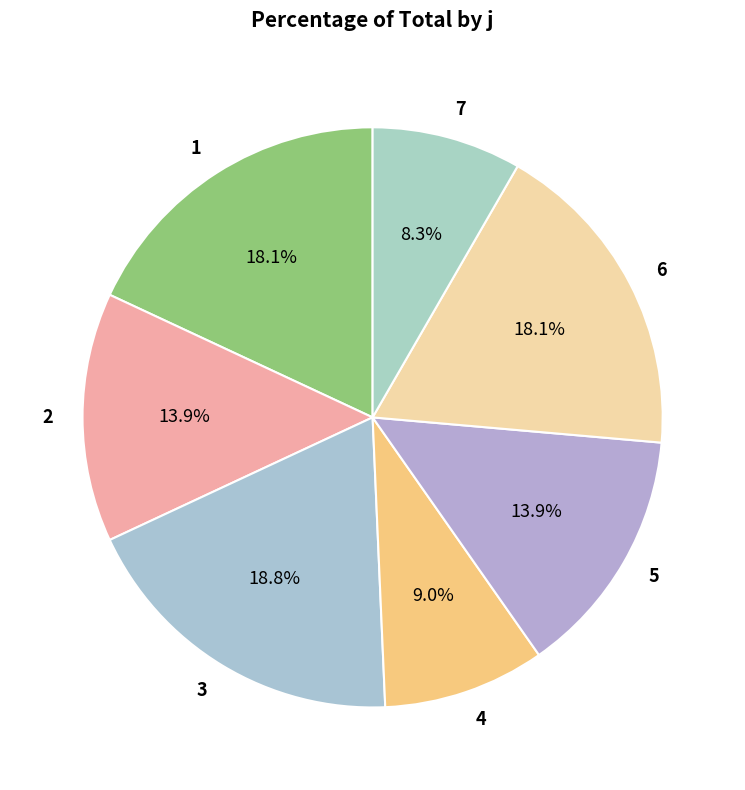

Which slice is the largest?

3